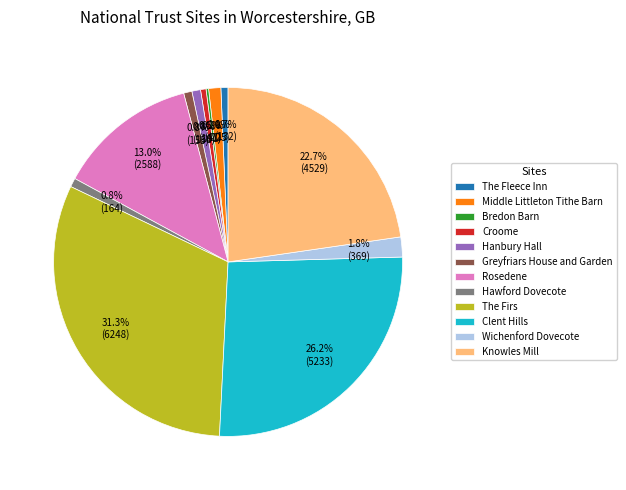

What is the ratio of the value at Wichenford Dovecote to the value at Knowles Mill?

0.1